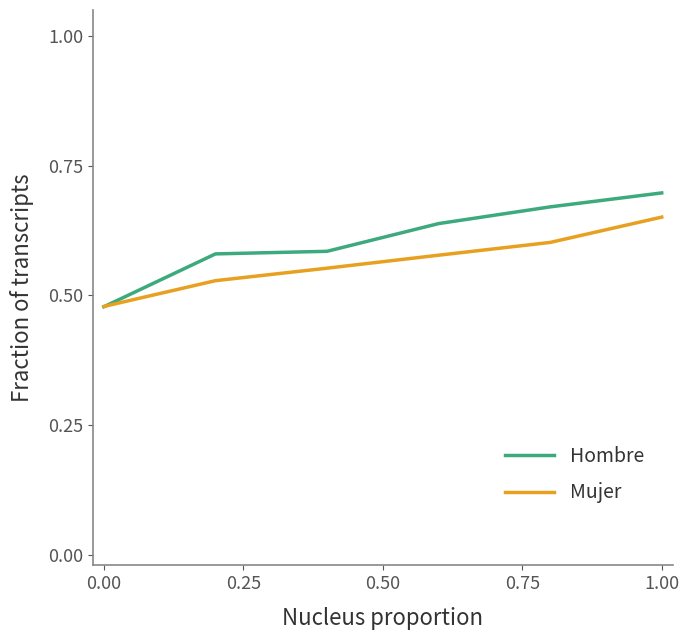

Count the number of data series in this chart.

2